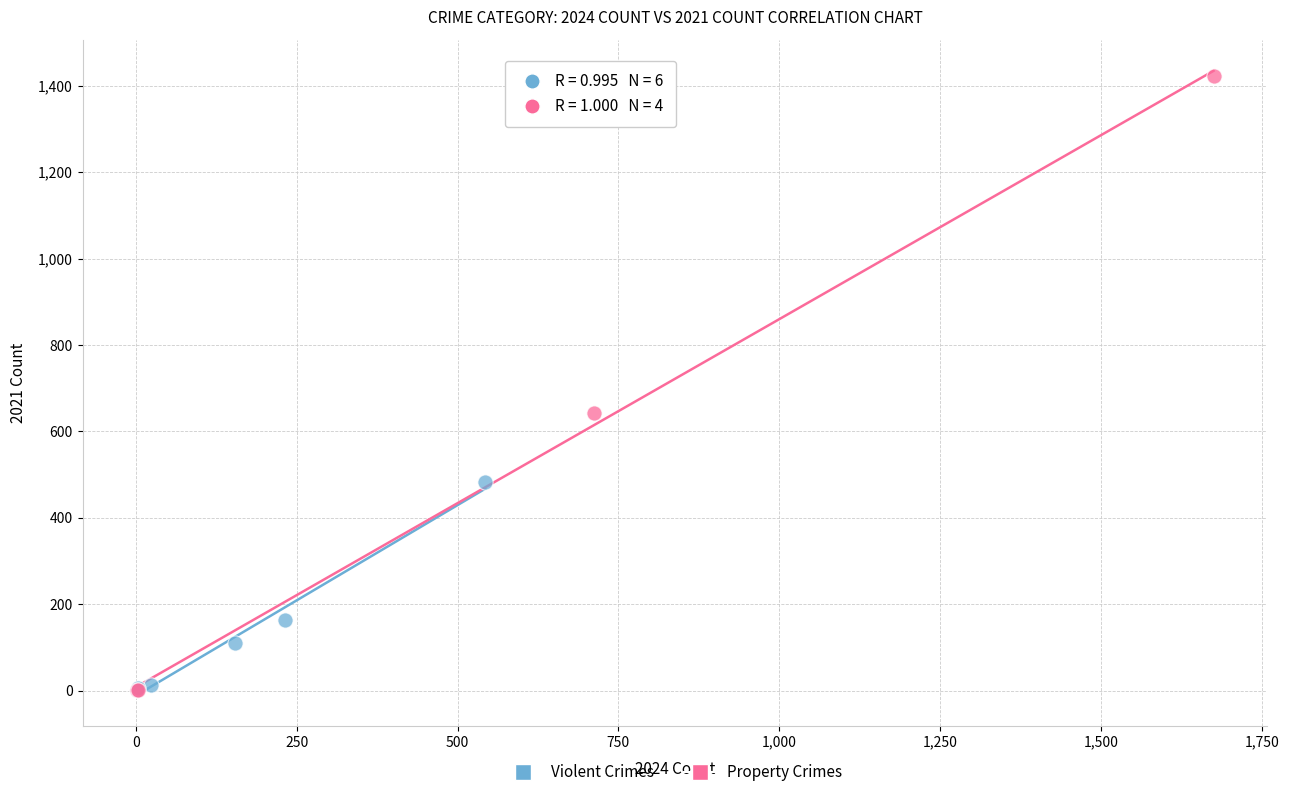

Which series has the widest spread of Y values?

Property Crimes